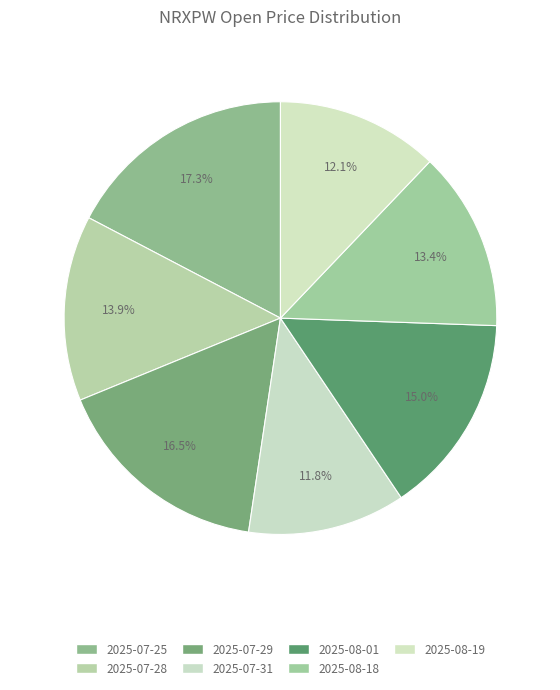

Is there any slice that represents more than half of the pie?

No